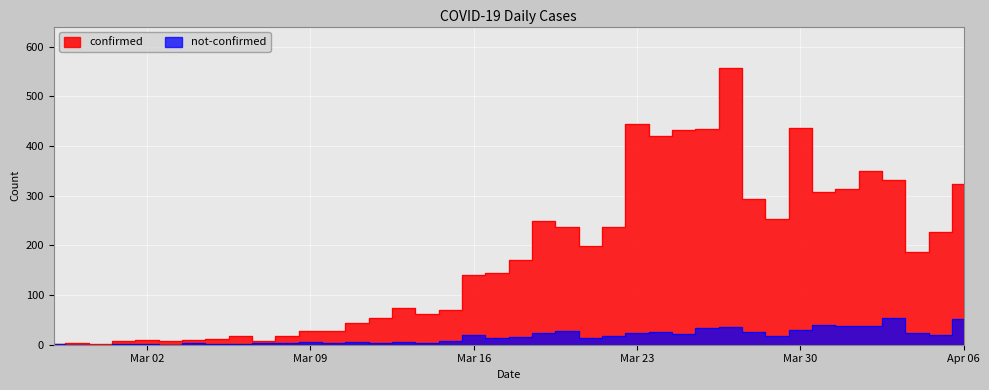

What position from the right is 2020-03-11?

27